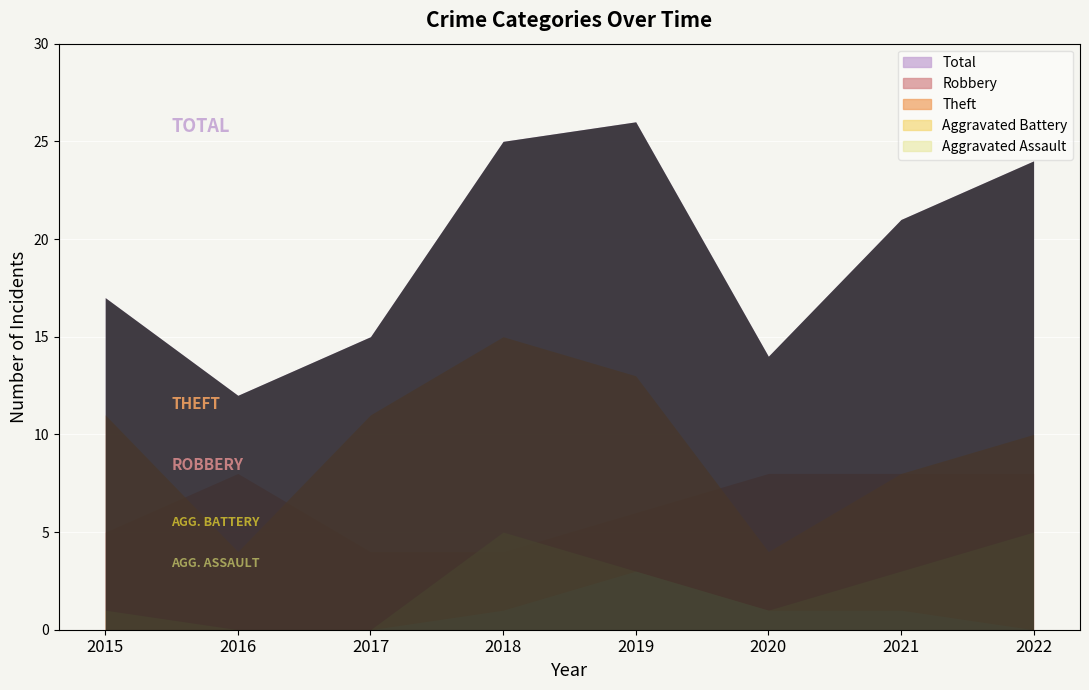

What is the difference between the highest and lowest values at 2020?

13